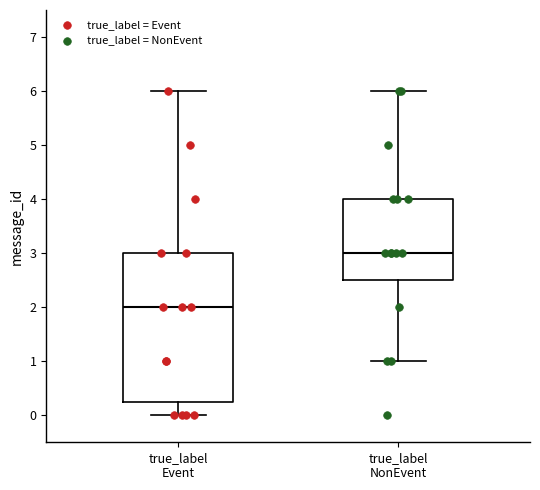

Which box has the lowest median line?

true_label Event